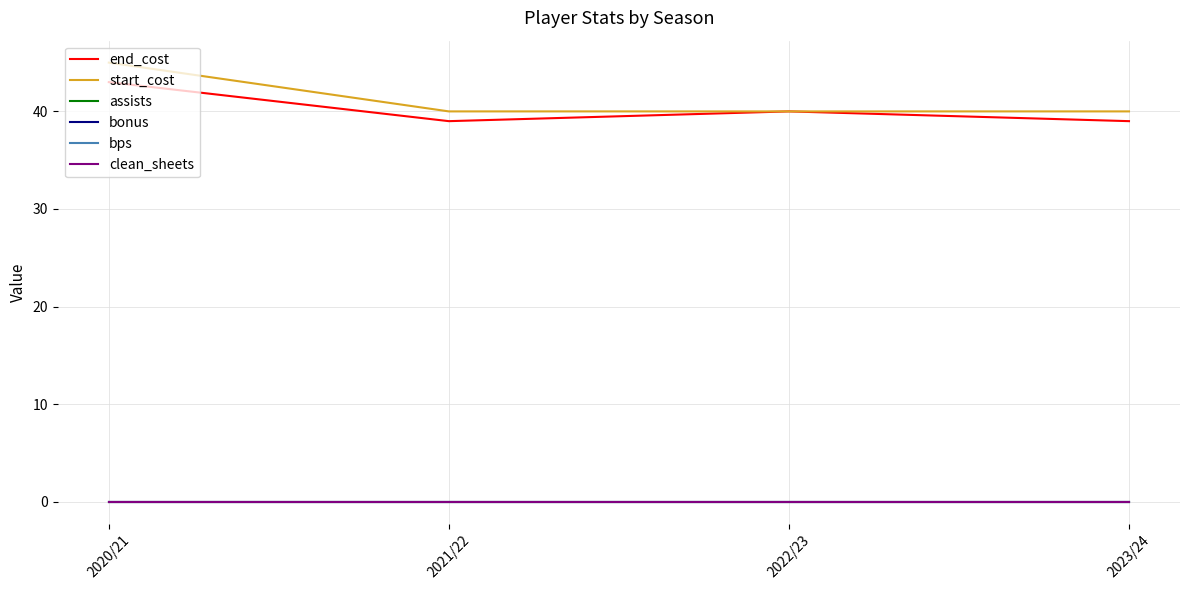

Reading left to right, list all the values displayed in this chart.

end_cost: 43	39	40	39
start_cost: 45	40	40	40
assists: 0	0	0	0
bonus: 0	0	0	0
bps: 0	0	0	0
clean_sheets: 0	0	0	0